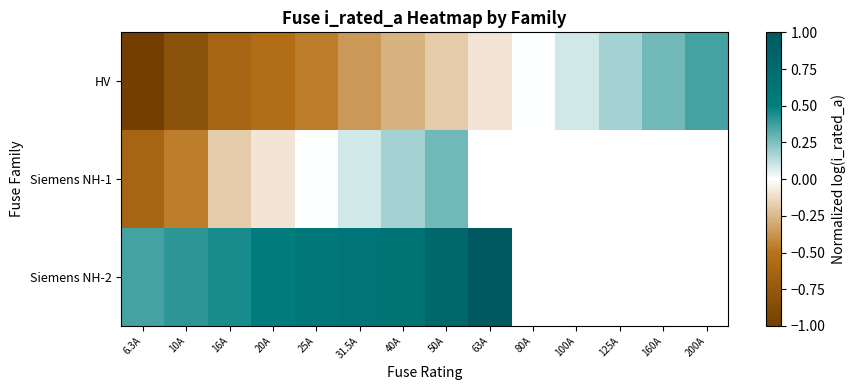

Which category has the lowest value in the Siemens NH-2 series?

6.3A